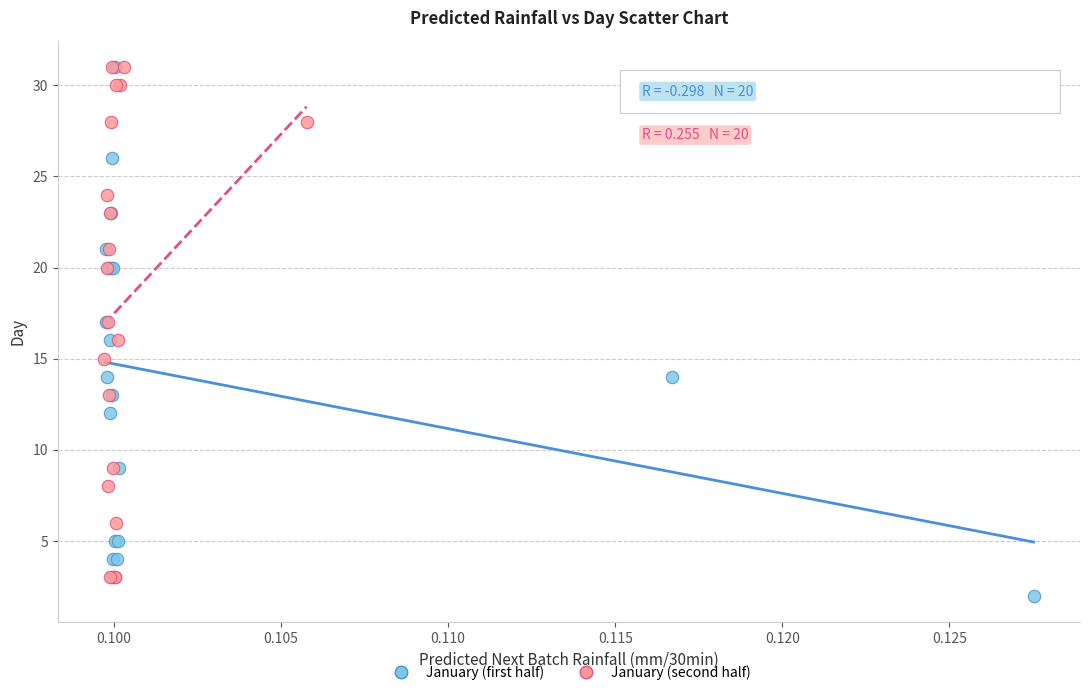

What are all the series names shown in the legend?

January (first half), January (second half)